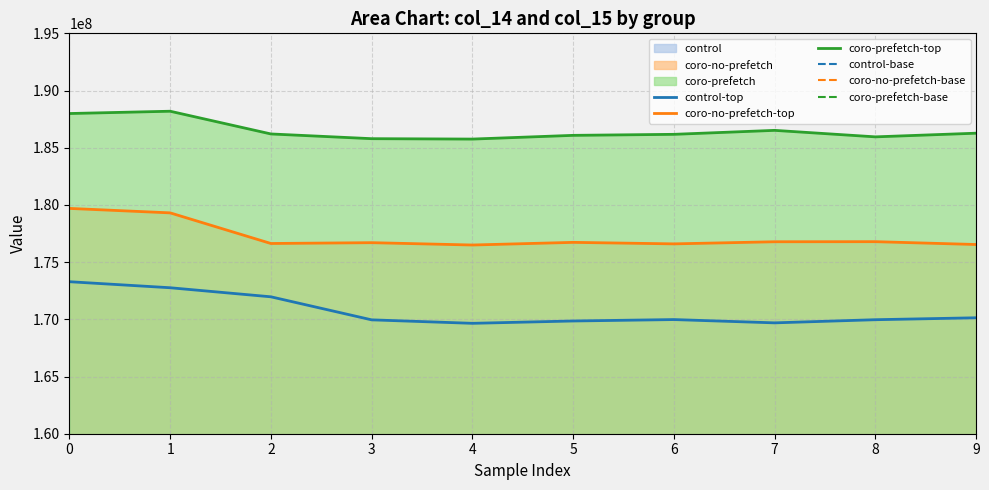

The coro-prefetch-base series shows 154884748 at 1. True or false?

True